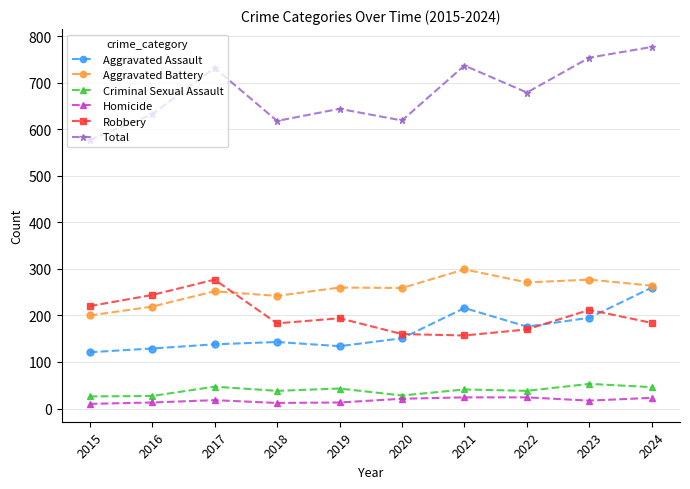

What is the value of the Criminal Sexual Assault point at the 3rd from the left?

47